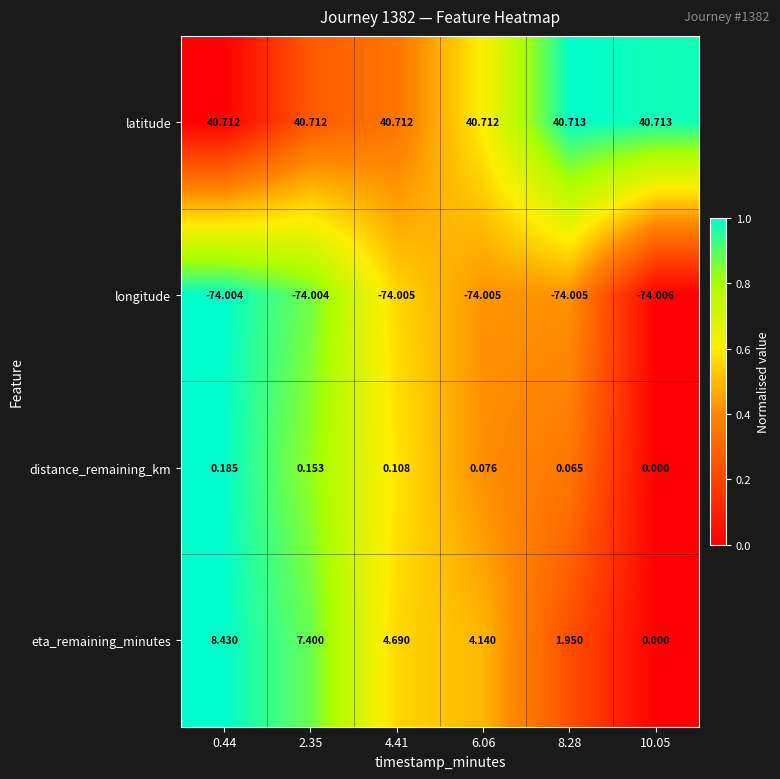

At which category is the sum across all series the highest?

0.44